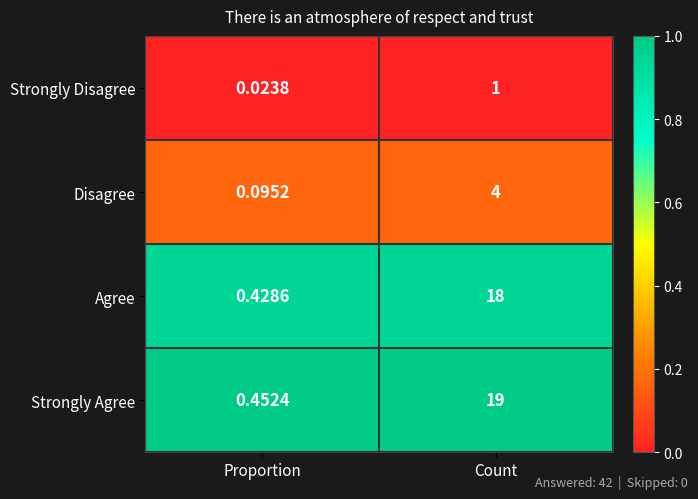

Is the value of Disagree at Proportion greater than the value of Agree at Count?

No